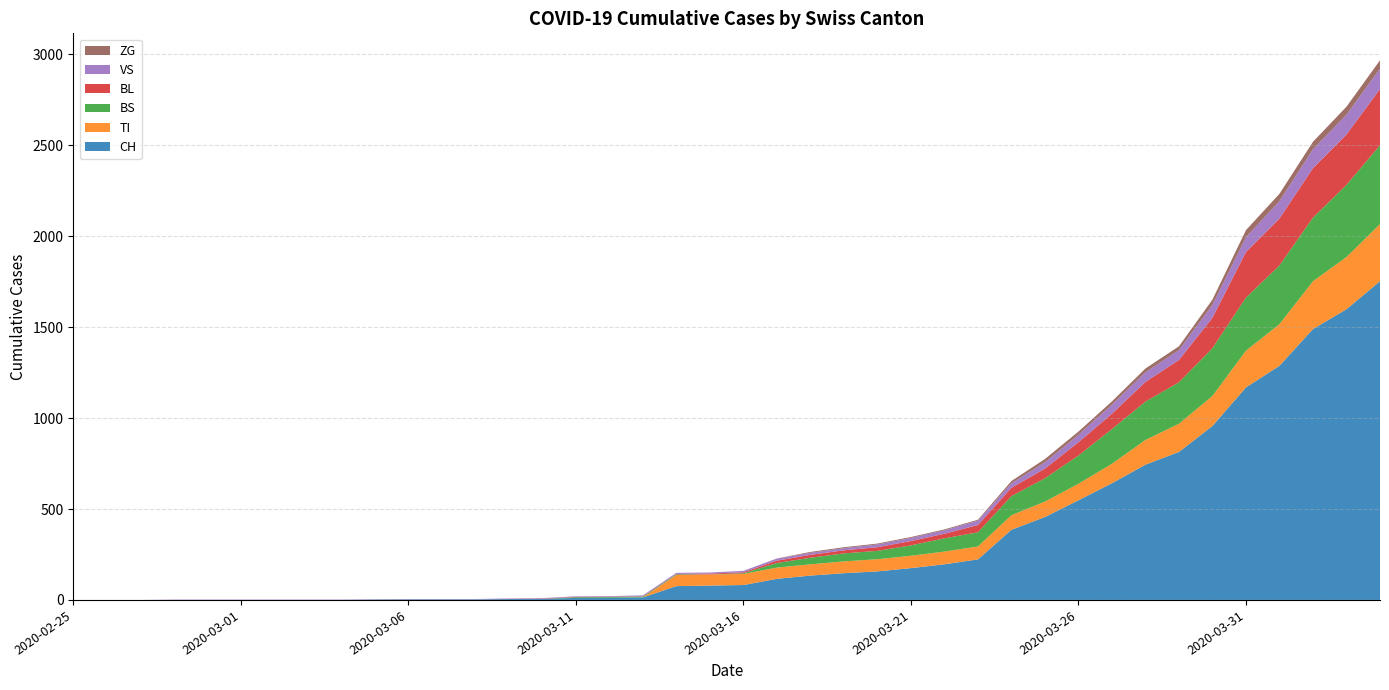

Reading left to right, list all the values displayed in this chart.

CH: 2020-02-25=0	2020-02-26=0	2020-02-27=0	2020-02-28=0	2020-02-29=0	2020-03-01=0	2020-03-02=0	2020-03-03=0	2020-03-04=0	2020-03-05=2	2020-03-06=3	2020-03-07=3	2020-03-08=3	2020-03-09=5	2020-03-10=6	2020-03-11=11	2020-03-12=12	2020-03-13=14	2020-03-14=76	2020-03-15=79	2020-03-16=82	2020-03-17=116	2020-03-18=134	2020-03-19=147	2020-03-20=157	2020-03-21=175	2020-03-22=196	2020-03-23=223	2020-03-24=386	2020-03-25=456	2020-03-26=548	2020-03-27=642	2020-03-28=744	2020-03-29=814	2020-03-30=957	2020-03-31=1169	2020-04-01=1288	2020-04-02=1490	2020-04-03=1599	2020-04-04=1753
TI: 2020-02-25=0	2020-02-26=0	2020-02-27=0	2020-02-28=0	2020-02-29=0	2020-03-01=0	2020-03-02=0	2020-03-03=0	2020-03-04=0	2020-03-05=0	2020-03-06=0	2020-03-07=0	2020-03-08=0	2020-03-09=0	2020-03-10=0	2020-03-11=0	2020-03-12=0	2020-03-13=0	2020-03-14=61	2020-03-15=61	2020-03-16=61	2020-03-17=62	2020-03-18=62	2020-03-19=65	2020-03-20=67	2020-03-21=68	2020-03-22=70	2020-03-23=71	2020-03-24=80	2020-03-25=85	2020-03-26=91	2020-03-27=107	2020-03-28=136	2020-03-29=155	2020-03-30=165	2020-03-31=202	2020-04-01=229	2020-04-02=263	2020-04-03=287	2020-04-04=314
BS: 2020-02-25=0	2020-02-26=0	2020-02-27=0	2020-02-28=0	2020-02-29=0	2020-03-01=0	2020-03-02=0	2020-03-03=0	2020-03-04=0	2020-03-05=0	2020-03-06=0	2020-03-07=0	2020-03-08=0	2020-03-09=0	2020-03-10=0	2020-03-11=4	2020-03-12=4	2020-03-13=4	2020-03-14=4	2020-03-15=0	2020-03-16=4	2020-03-17=25	2020-03-18=36	2020-03-19=44	2020-03-20=46	2020-03-21=57	2020-03-22=73	2020-03-23=78	2020-03-24=105	2020-03-25=128	2020-03-26=155	2020-03-27=191	2020-03-28=211	2020-03-29=228	2020-03-30=263	2020-03-31=292	2020-04-01=323	2020-04-02=350	2020-04-03=397	2020-04-04=434
BL: 2020-02-25=0	2020-02-26=0	2020-02-27=0	2020-02-28=0	2020-02-29=0	2020-03-01=0	2020-03-02=0	2020-03-03=0	2020-03-04=0	2020-03-05=0	2020-03-06=0	2020-03-07=0	2020-03-08=0	2020-03-09=1	2020-03-10=2	2020-03-11=2	2020-03-12=2	2020-03-13=2	2020-03-14=2	2020-03-15=5	2020-03-16=5	2020-03-17=13	2020-03-18=16	2020-03-19=17	2020-03-20=20	2020-03-21=24	2020-03-22=25	2020-03-23=40	2020-03-24=46	2020-03-25=53	2020-03-26=73	2020-03-27=84	2020-03-28=108	2020-03-29=123	2020-03-30=167	2020-03-31=251	2020-04-01=258	2020-04-02=272	2020-04-03=277	2020-04-04=309
VS: 2020-02-25=0	2020-02-26=0	2020-02-27=0	2020-02-28=2	2020-02-29=2	2020-03-01=2	2020-03-02=2	2020-03-03=2	2020-03-04=2	2020-03-05=2	2020-03-06=2	2020-03-07=2	2020-03-08=2	2020-03-09=2	2020-03-10=2	2020-03-11=3	2020-03-12=3	2020-03-13=5	2020-03-14=6	2020-03-15=6	2020-03-16=8	2020-03-17=11	2020-03-18=11	2020-03-19=12	2020-03-20=15	2020-03-21=17	2020-03-22=19	2020-03-23=24	2020-03-24=25	2020-03-25=35	2020-03-26=41	2020-03-27=50	2020-03-28=53	2020-03-29=54	2020-03-30=71	2020-03-31=81	2020-04-01=96	2020-04-02=104	2020-04-03=109	2020-04-04=112
ZG: 2020-02-25=0	2020-02-26=0	2020-02-27=0	2020-02-28=0	2020-02-29=0	2020-03-01=0	2020-03-02=0	2020-03-03=0	2020-03-04=0	2020-03-05=0	2020-03-06=0	2020-03-07=0	2020-03-08=0	2020-03-09=0	2020-03-10=0	2020-03-11=0	2020-03-12=0	2020-03-13=0	2020-03-14=0	2020-03-15=0	2020-03-16=0	2020-03-17=1	2020-03-18=5	2020-03-19=5	2020-03-20=5	2020-03-21=5	2020-03-22=5	2020-03-23=5	2020-03-24=12	2020-03-25=18	2020-03-26=18	2020-03-27=18	2020-03-28=21	2020-03-29=21	2020-03-30=29	2020-03-31=39	2020-04-01=40	2020-04-02=41	2020-04-03=44	2020-04-04=46